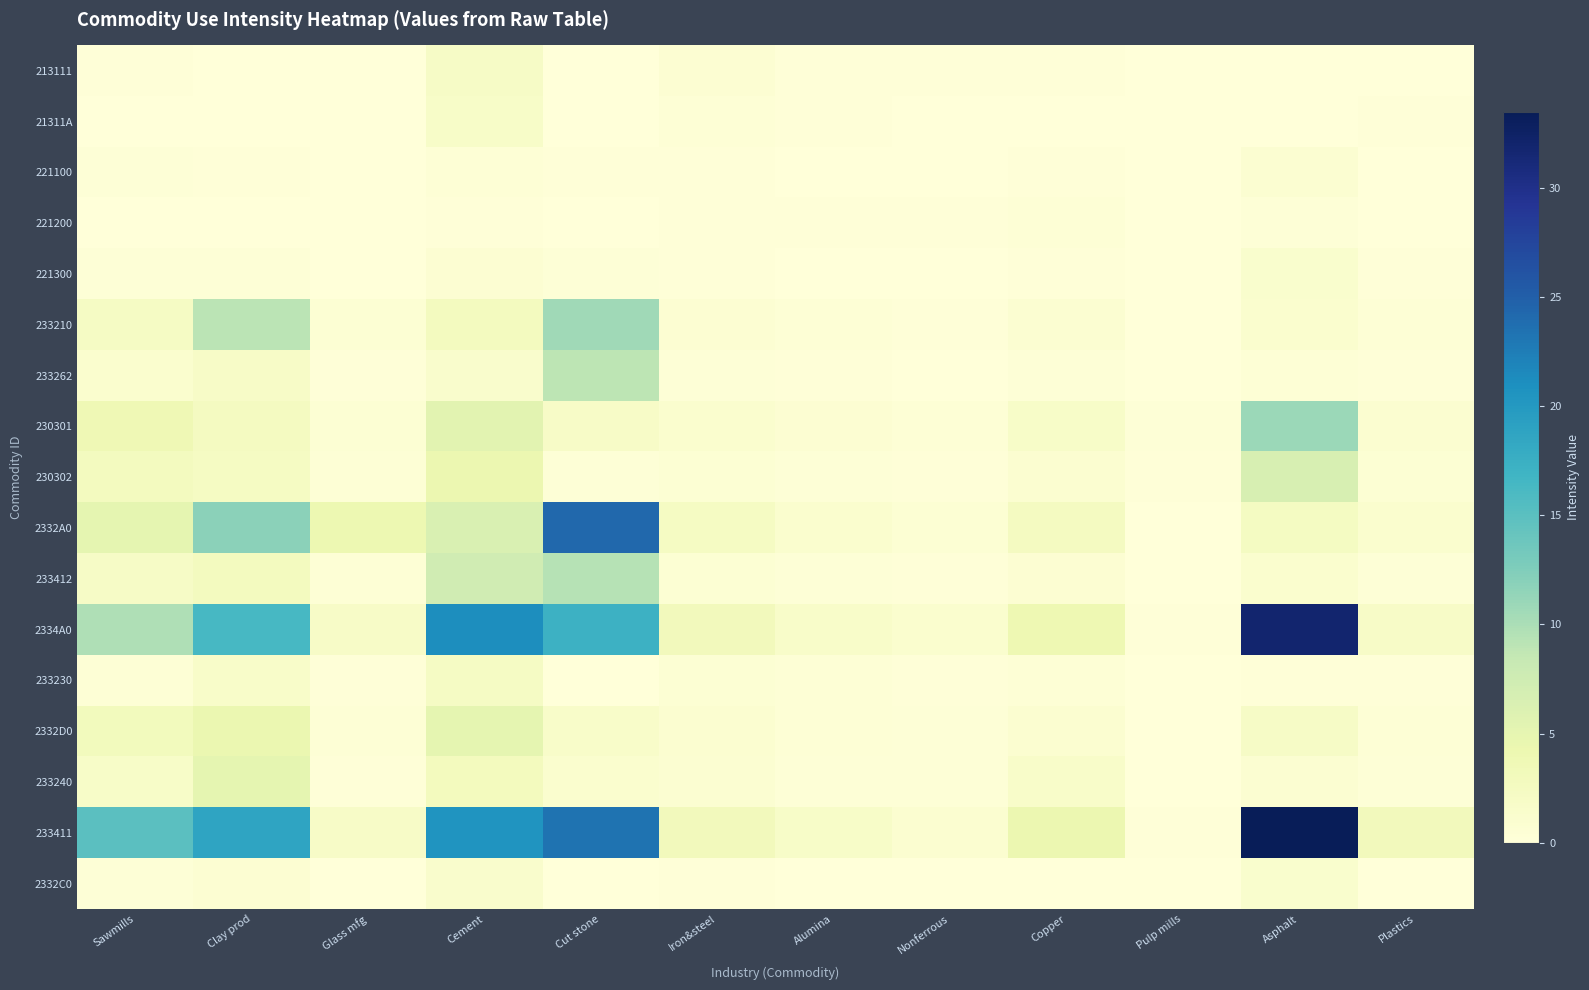

At which category is the sum across all series the highest?

Cut stone